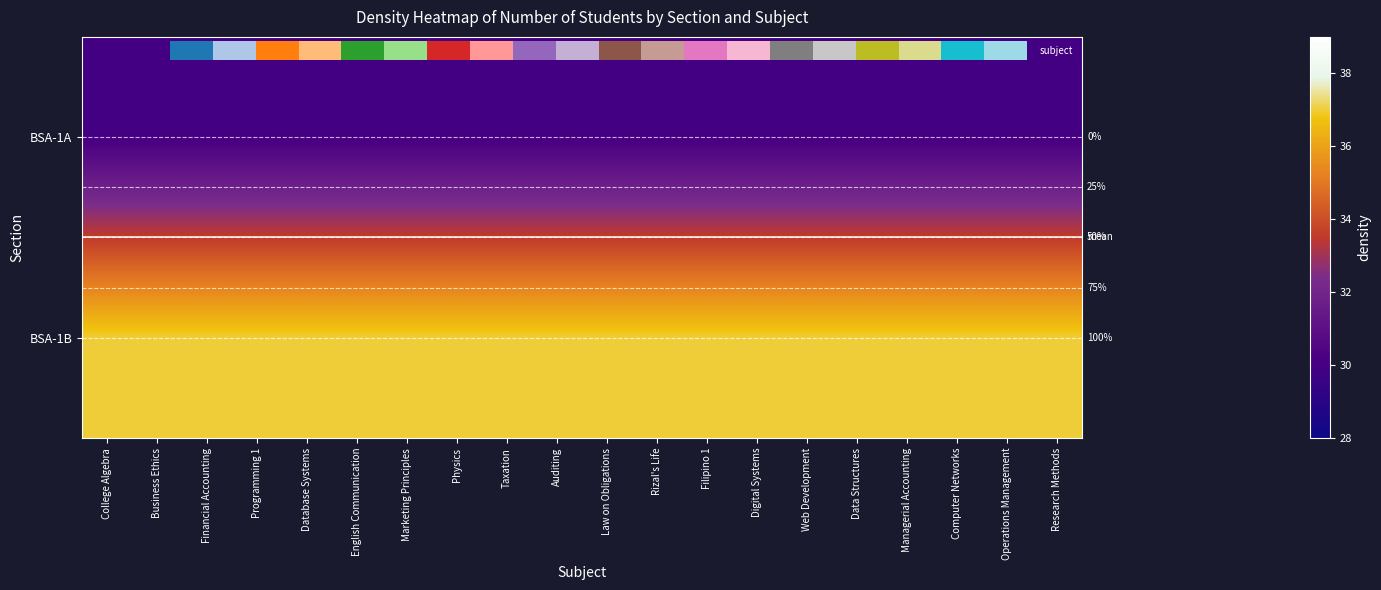

At which category does the chart reach its peak across all series?

College Algebra